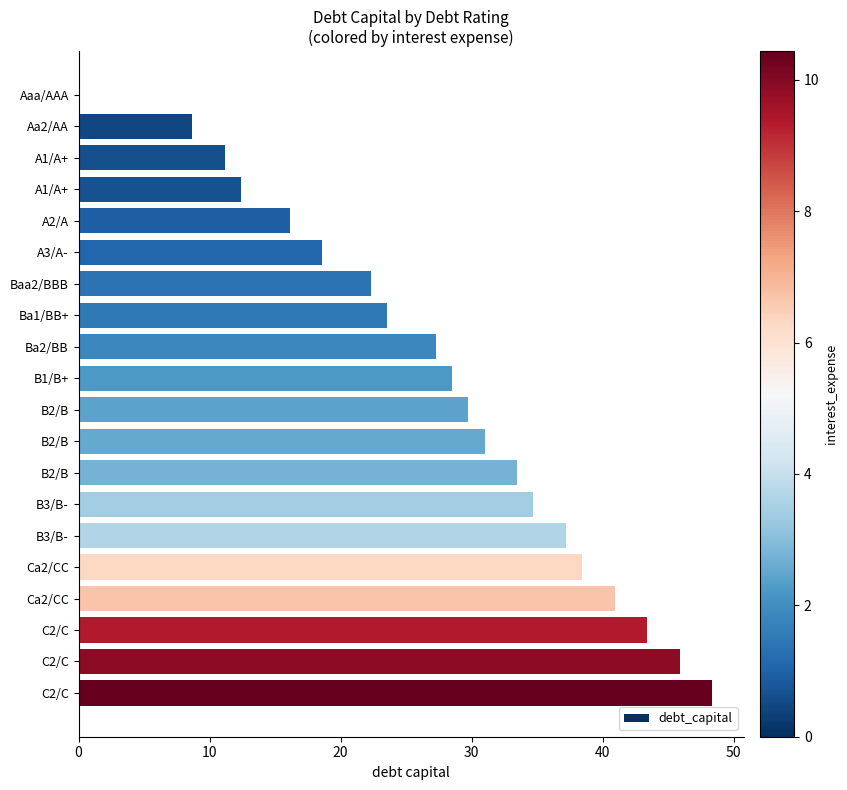

How many values are above zero?

19